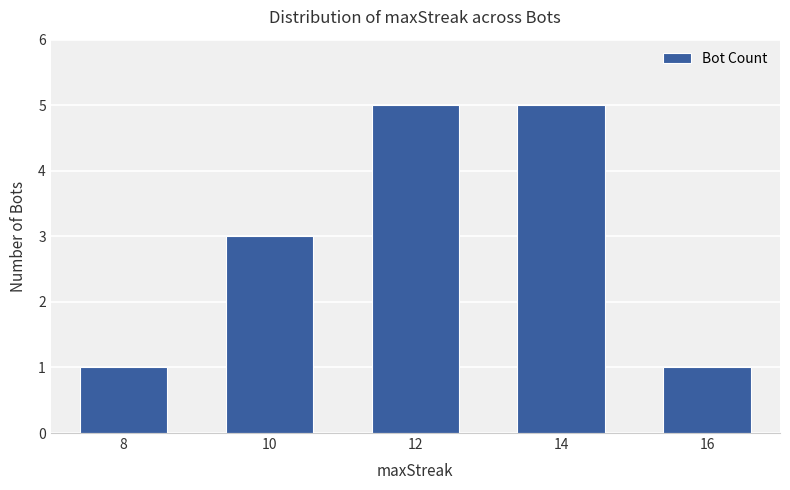

True or false: the data shows 0 at 8.

False